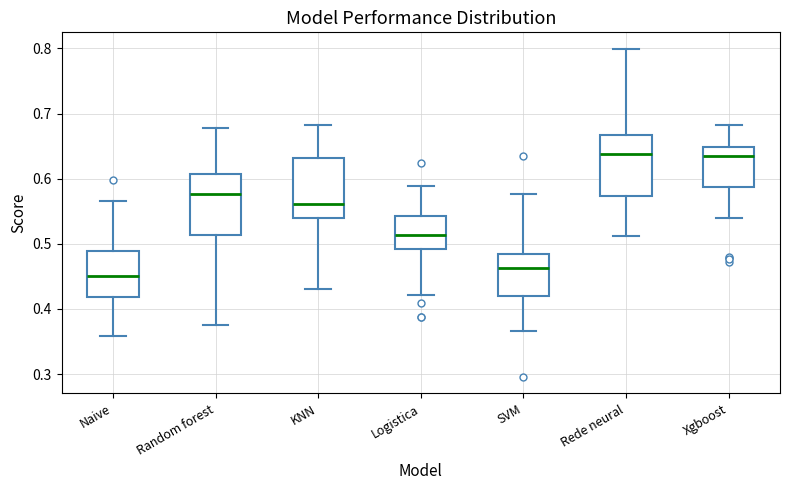

Reading left to right, read every box against the y-axis: the position of its median line, the range the box covers, and the ends of its whiskers. The values are not printed on the chart, so give them approximately, as read against the axis.

Naive: median 0.45, box 0.42 to 0.49, whiskers 0.36 to 0.57
Random forest: median 0.58, box 0.51 to 0.61, whiskers 0.38 to 0.68
KNN: median 0.56, box 0.54 to 0.63, whiskers 0.43 to 0.68
Logistica: median 0.51, box 0.49 to 0.54, whiskers 0.42 to 0.59
SVM: median 0.46, box 0.42 to 0.48, whiskers 0.37 to 0.58
Rede neural: median 0.64, box 0.57 to 0.67, whiskers 0.51 to 0.80
Xgboost: median 0.63, box 0.59 to 0.65, whiskers 0.54 to 0.68